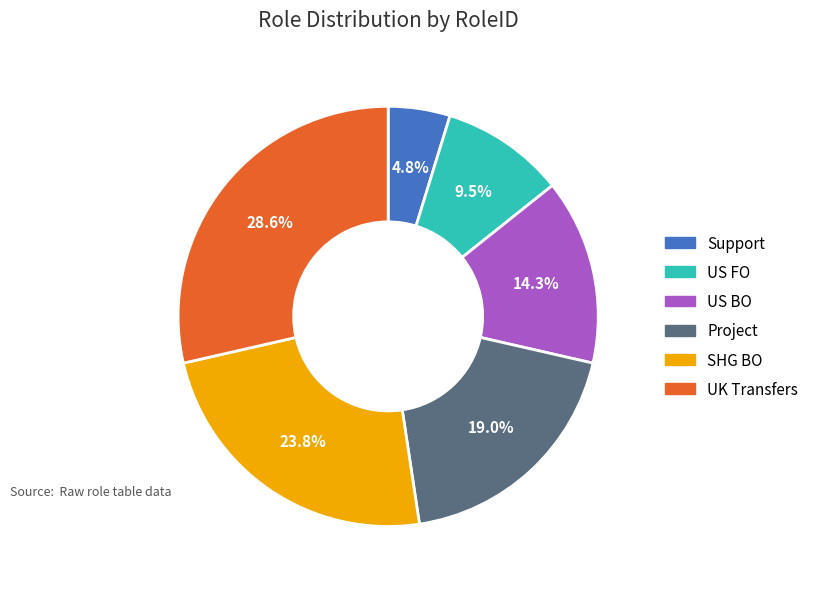

How many segments does this pie chart have?

6